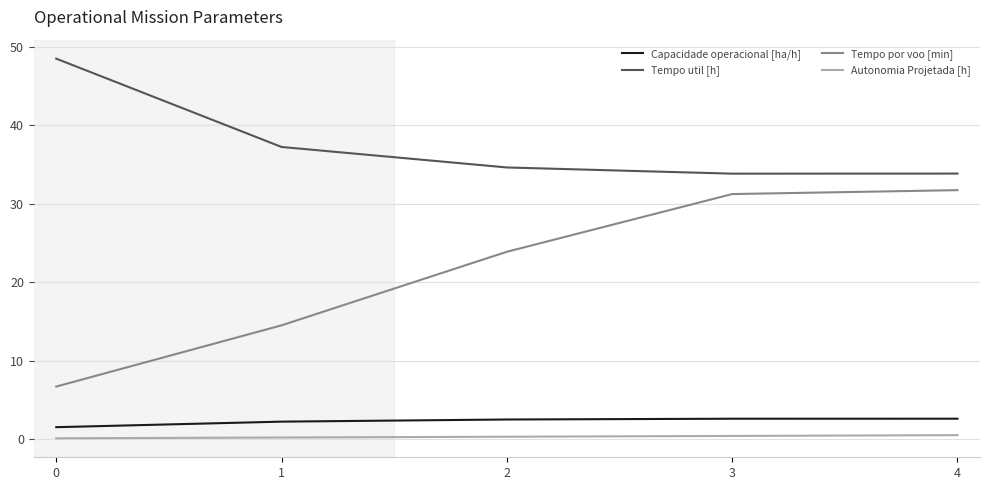

True or false: Tempo util [h] has more than 2 interior local peaks.

False